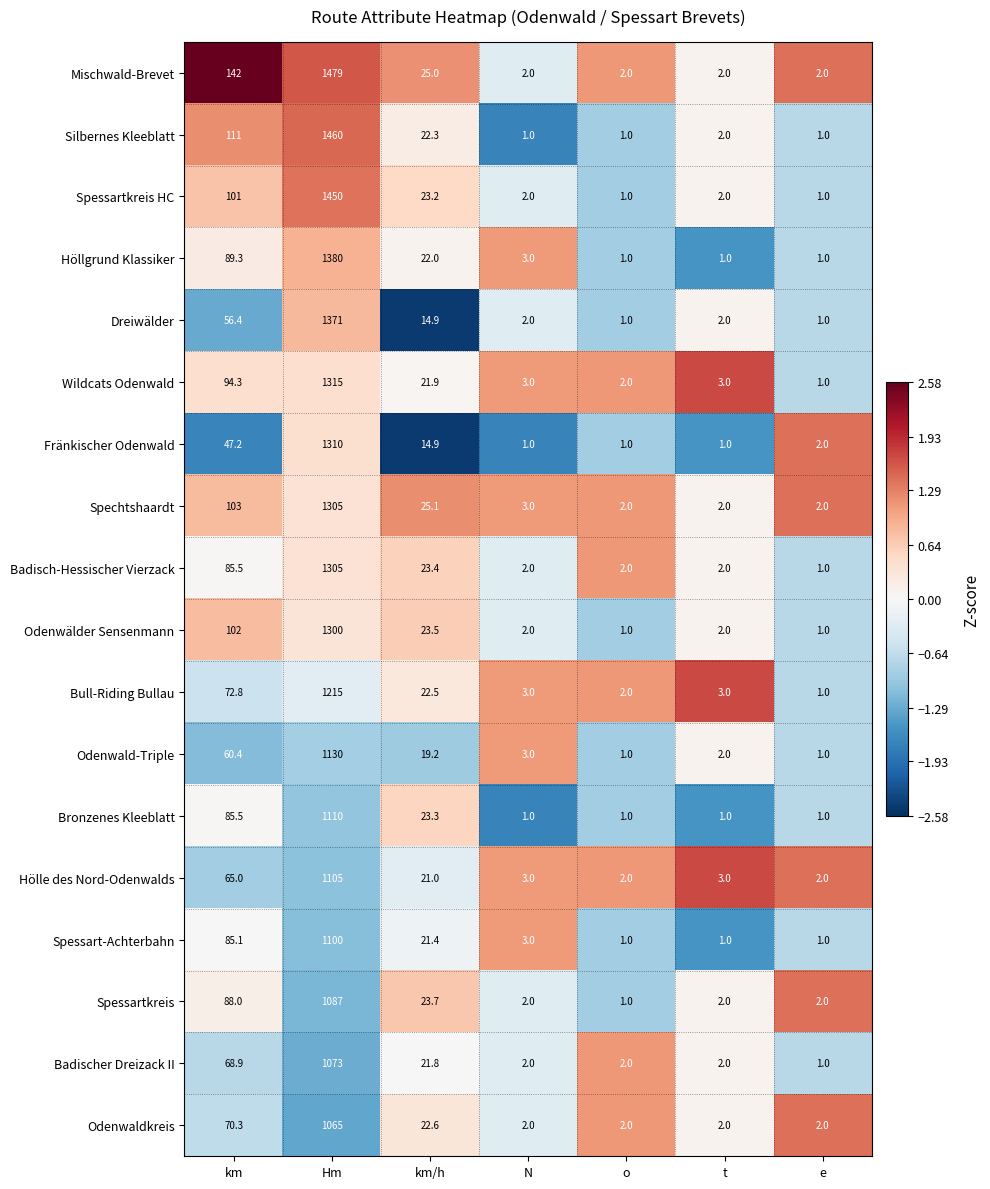

Which label corresponds to the largest value in the chart?

Hm